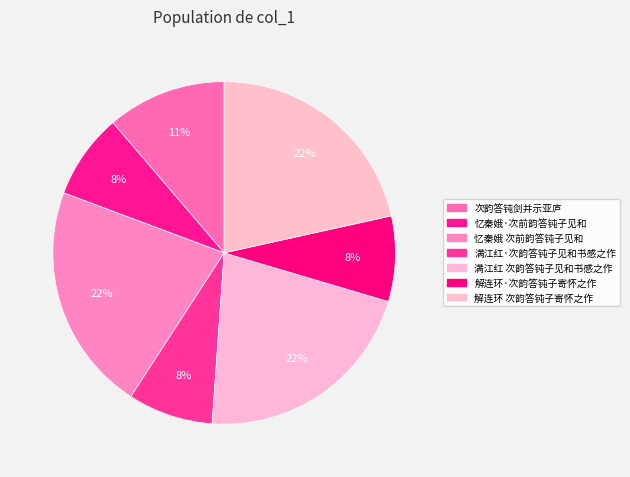

How many slices are in this pie chart?

7